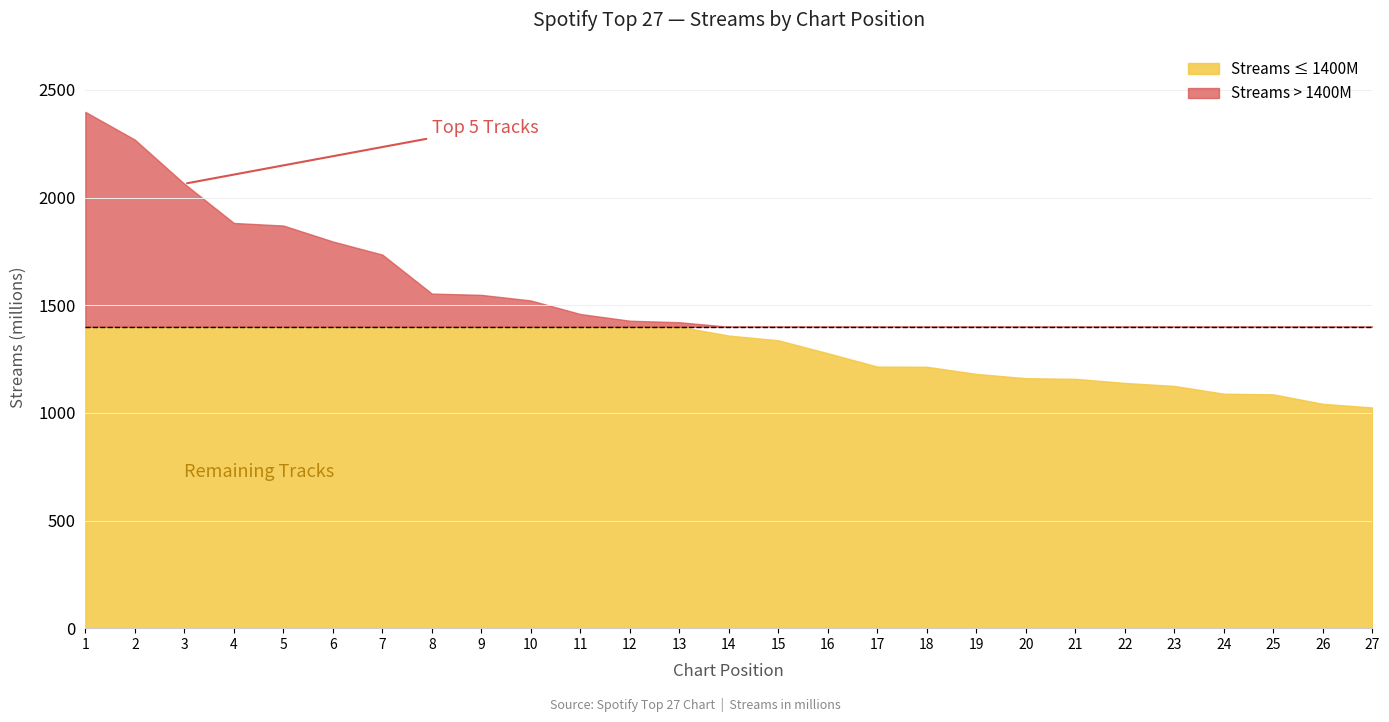

What is the value of the 7th point from the left?

1735